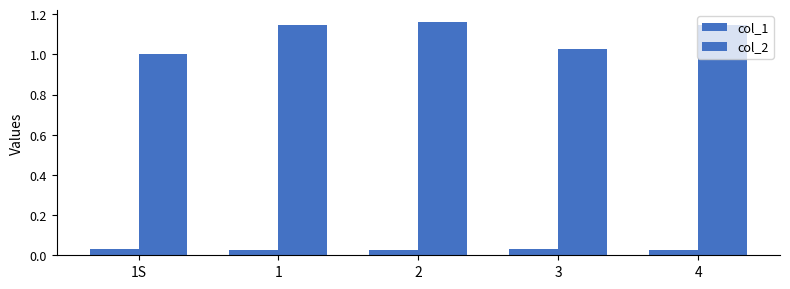

Rank the series by their maximum value, from lowest to highest.

col_1, col_2